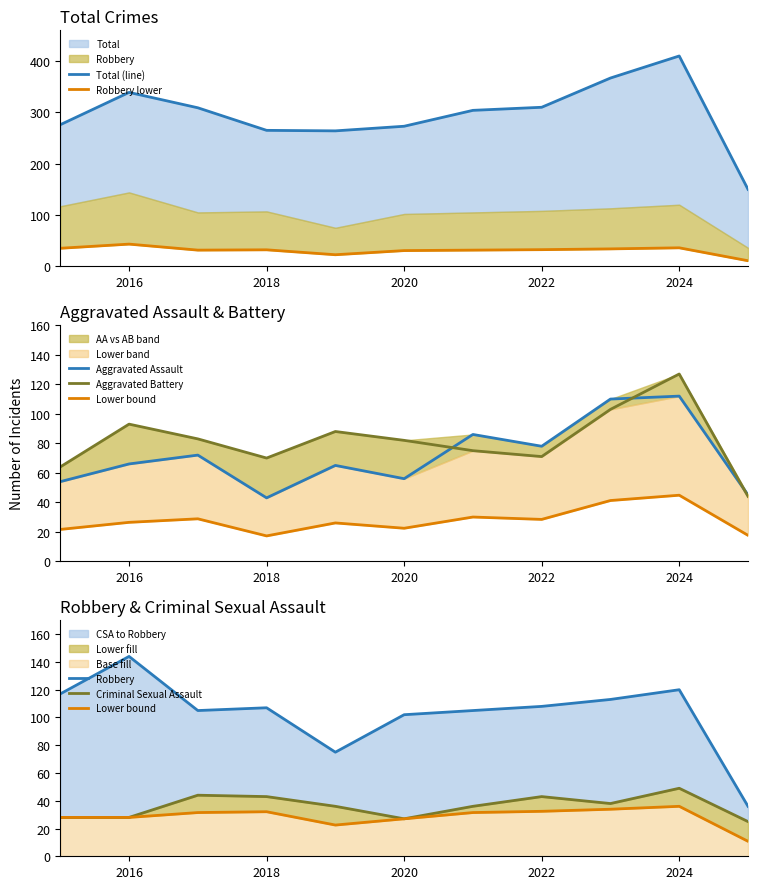

Which series has the widest spread of values?

Total